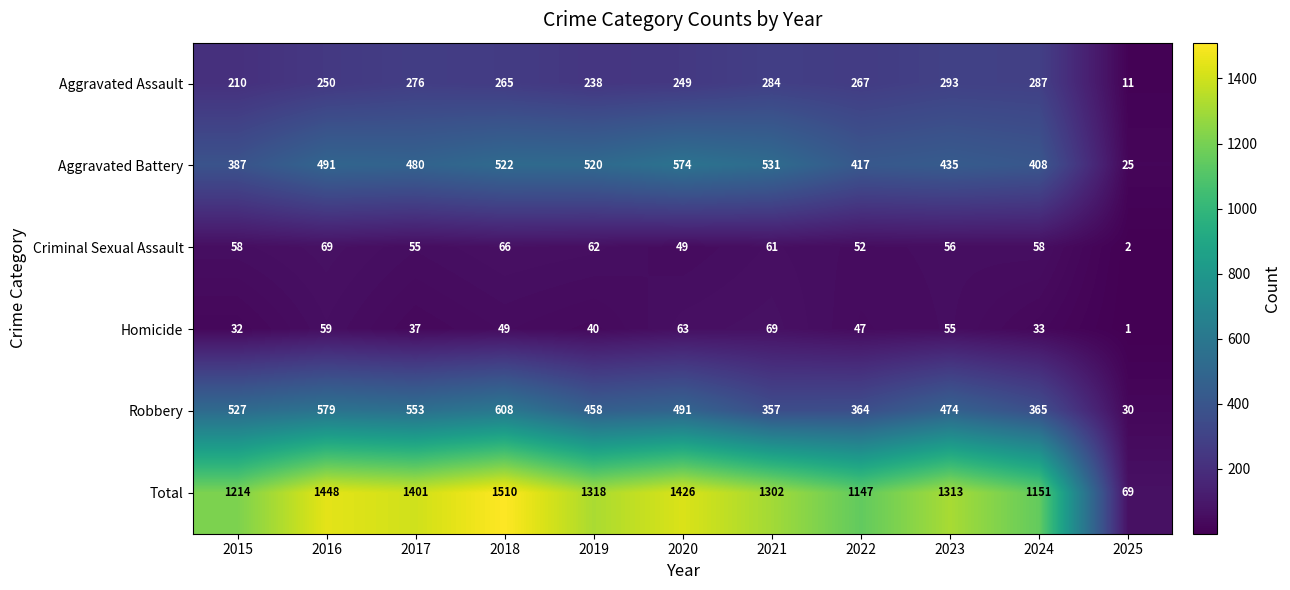

What is the spread (max minus min) of values at 2017?

1364